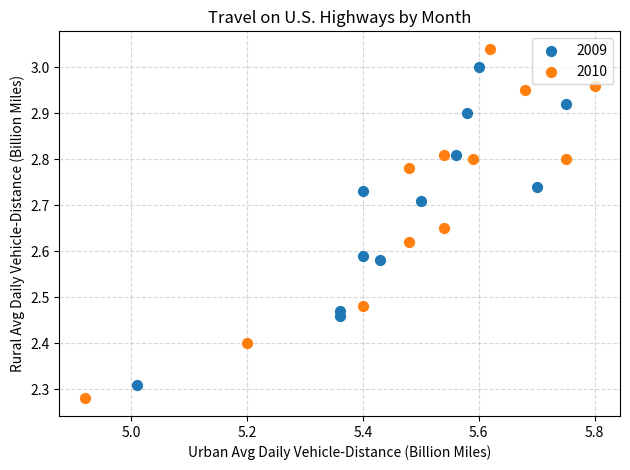

Which series contains the highest Y value?

2010